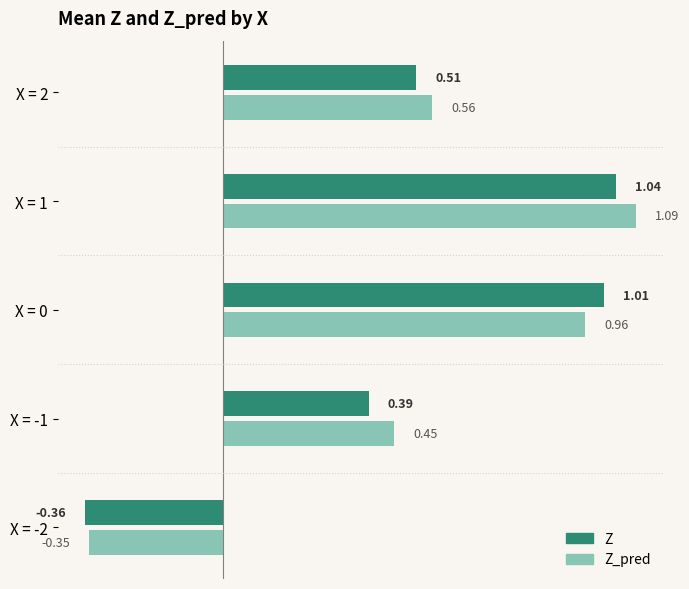

What is the difference between the Z values at X = -2 and X = -1?

0.8